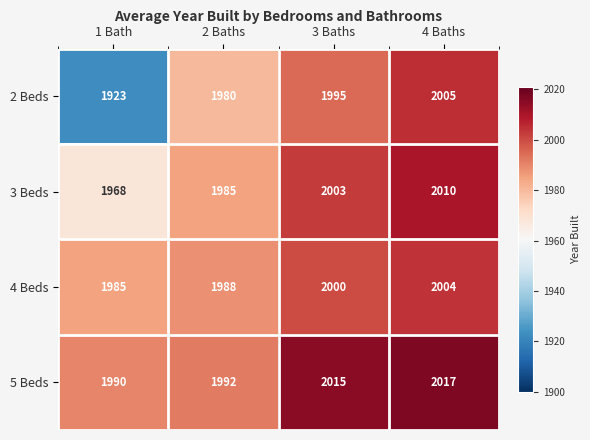

What is the approximate value of 4 Beds at 4 Baths?

2004